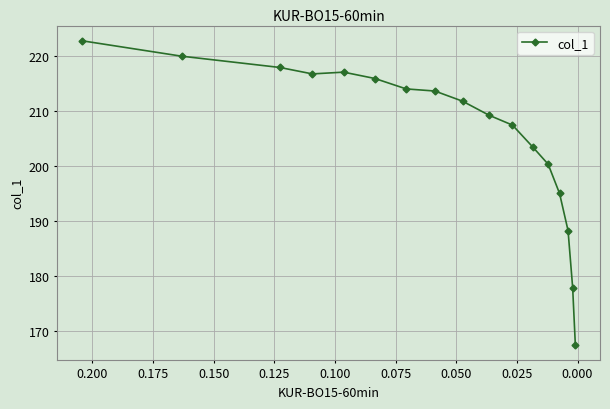

What is the difference between the maximum and minimum values?

55.3